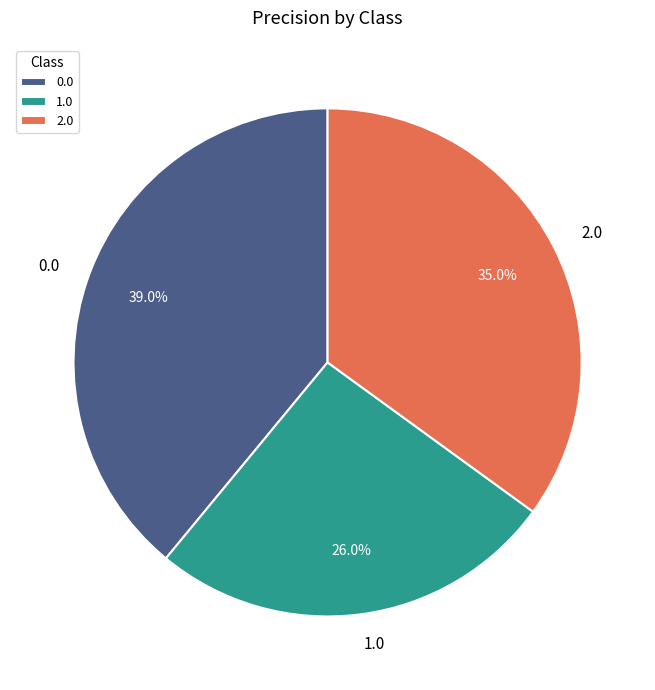

Is there a majority slice in this chart?

No